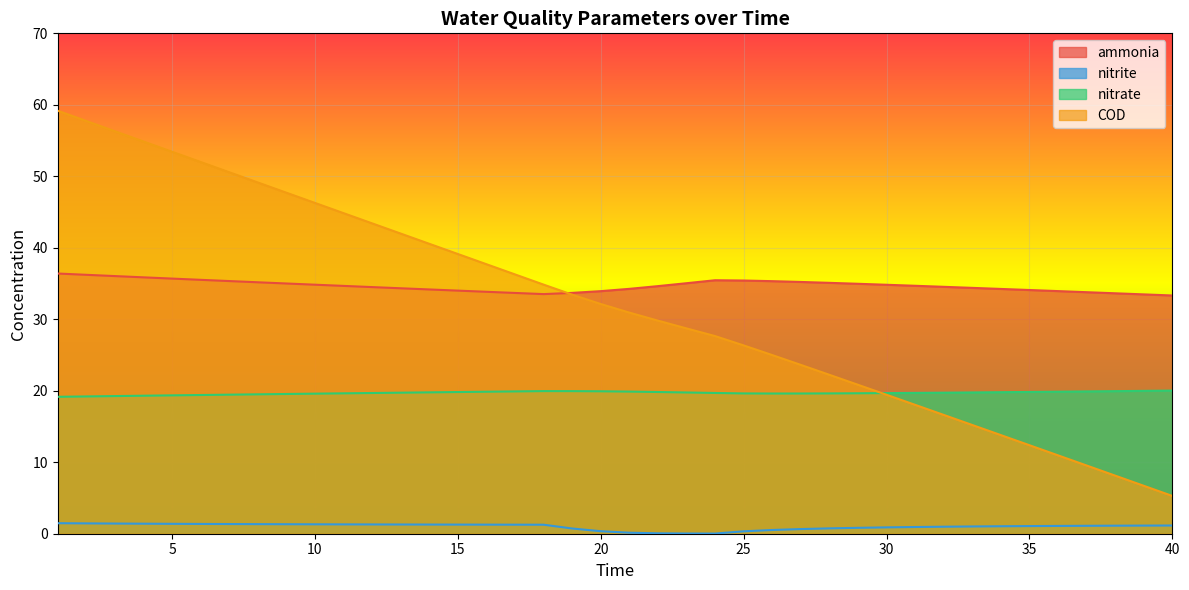

Reading left to right, what are all the values shown in this chart?

ammonia: 36.4	36.2	36.0	35.9	35.7	35.5	35.3	35.2	35.0	34.8	34.7	34.5	34.3	34.2	34.0	33.8	33.7	33.5	33.7	33.9	34.3	34.6	35.0	35.5	35.4	35.3	35.2	35.1	35.0	34.8	34.7	34.5	34.4	34.2	34.1	33.9	33.8	33.6	33.5	33.3
nitrite: 1.5	1.4	1.4	1.4	1.4	1.4	1.4	1.3	1.3	1.3	1.3	1.3	1.3	1.3	1.3	1.3	1.3	1.3	0.7	0.4	0.1	0.1	0.0	0.0	0.3	0.5	0.7	0.7	0.8	0.9	0.9	1.0	1.0	1.0	1.1	1.1	1.1	1.1	1.1	1.1
nitrate: 19.2	19.2	19.3	19.3	19.4	19.4	19.5	19.5	19.5	19.6	19.6	19.7	19.7	19.8	19.8	19.9	19.9	20.0	19.9	19.9	19.9	19.8	19.8	19.7	19.6	19.6	19.6	19.6	19.6	19.7	19.7	19.7	19.8	19.8	19.8	19.9	19.9	19.9	20.0	20.0
COD: 59.2	57.7	56.3	54.9	53.4	52.0	50.6	49.1	47.7	46.3	44.8	43.4	42.0	40.6	39.1	37.7	36.3	34.8	33.4	32.1	30.9	29.8	28.7	27.6	26.3	25.0	23.6	22.2	20.8	19.4	18.0	16.6	15.2	13.8	12.4	11.0	9.5	8.1	6.7	5.3